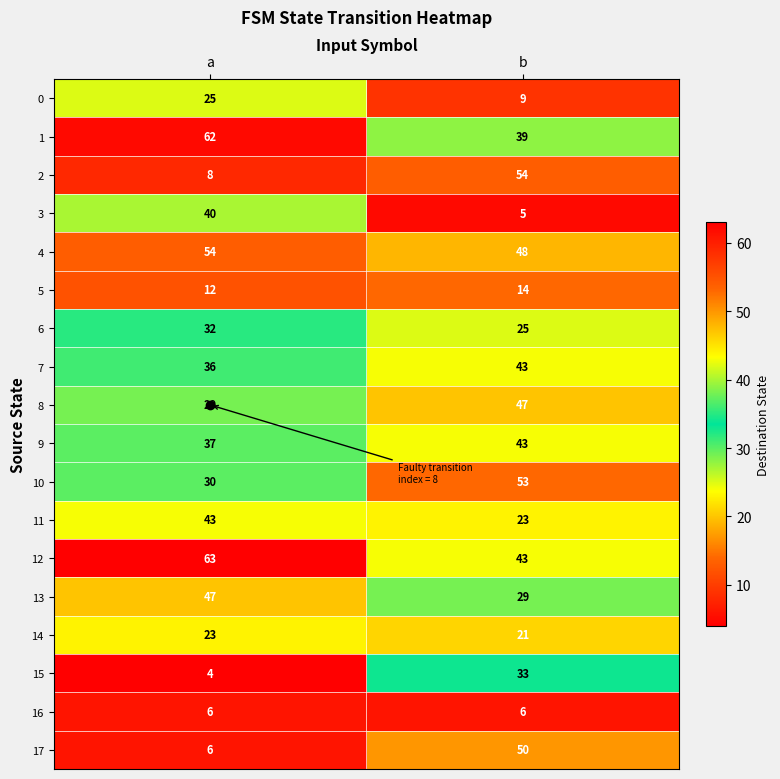

Which series has the largest range (max minus min)?

2